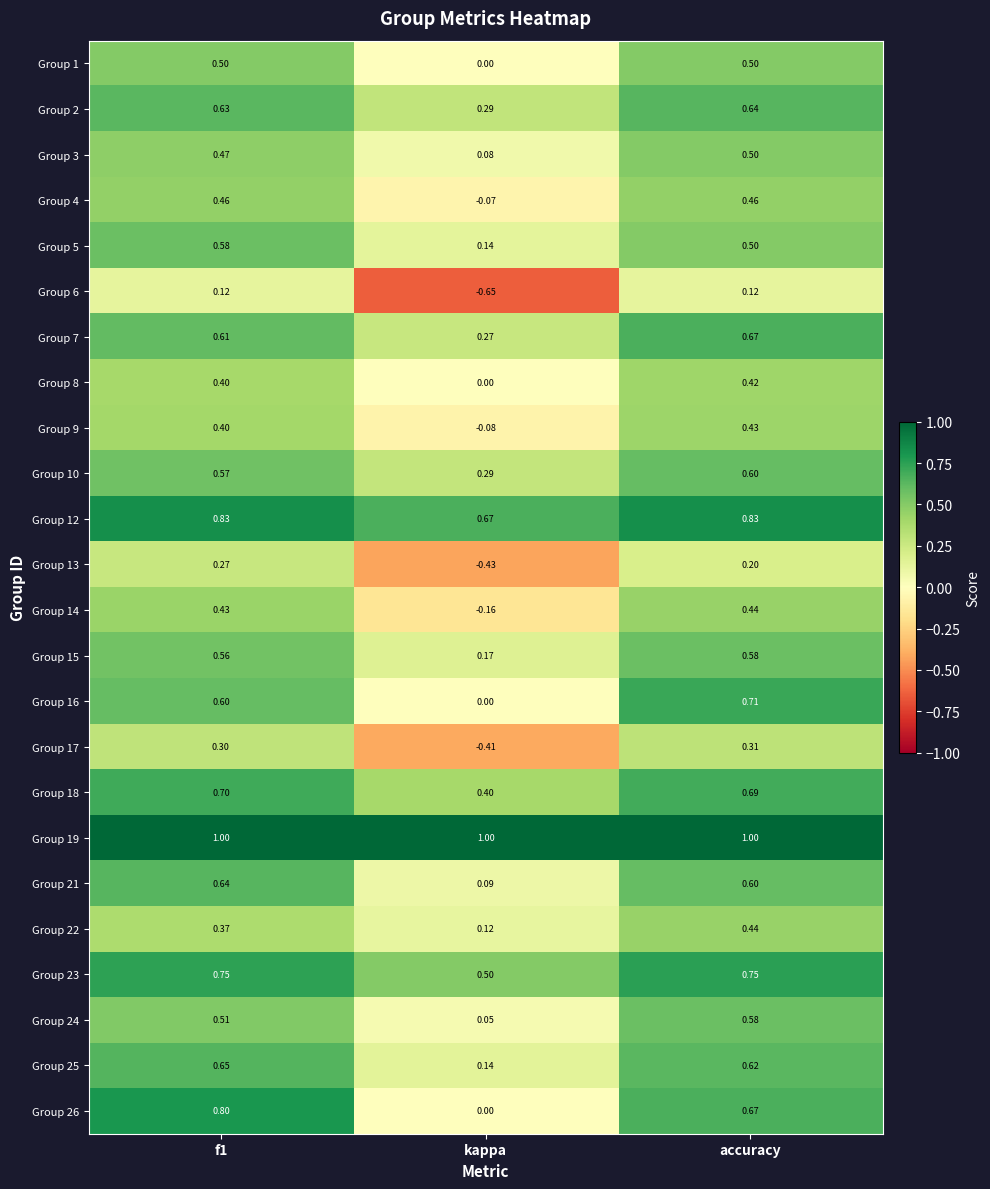

Which category has the highest value in the Group 22 series?

accuracy